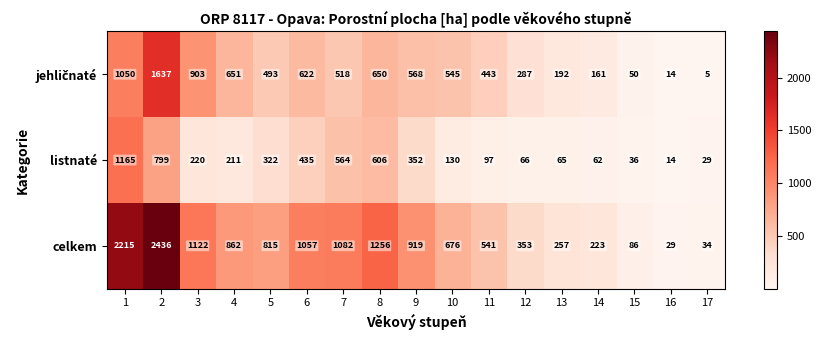

What is the minimum value shown in the chart?

5